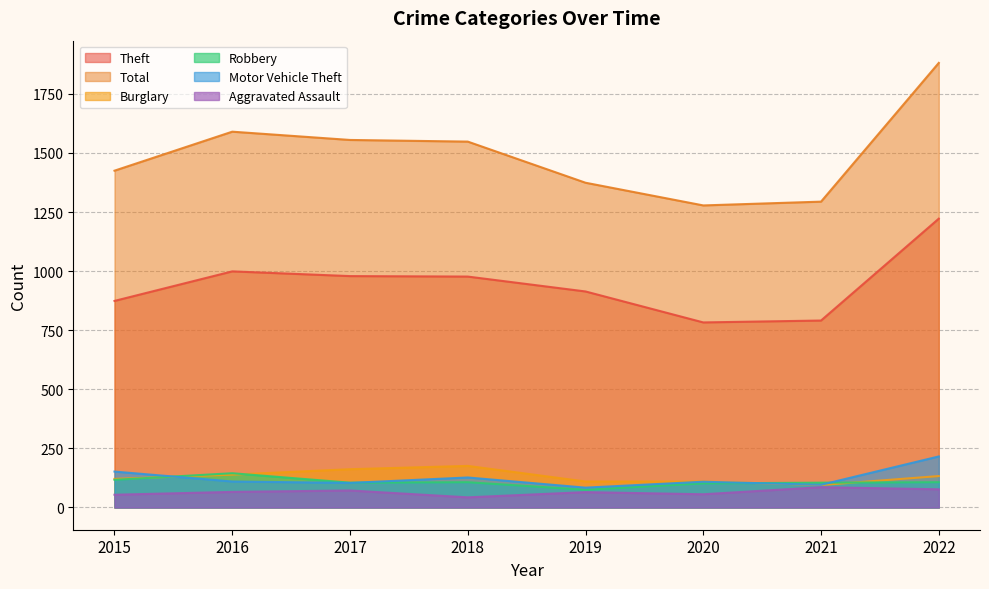

Reading right to left, extract all data points from this chart.

Theft: 2022=1222	2021=791	2020=783	2019=914	2018=977	2017=979	2016=999	2015=874
Total: 2022=1881	2021=1294	2020=1278	2019=1374	2018=1548	2017=1555	2016=1590	2015=1425
Burglary: 2022=133	2021=95	2020=110	2019=110	2018=176	2017=162	2016=139	2015=121
Robbery: 2022=107	2021=105	2020=102	2019=75	2018=107	2017=105	2016=145	2015=117
Motor Vehicle Theft: 2022=216	2021=96	2020=109	2019=84	2018=127	2017=104	2016=110	2015=152
Aggravated Assault: 2022=77	2021=86	2020=56	2019=65	2018=43	2017=72	2016=66	2015=54